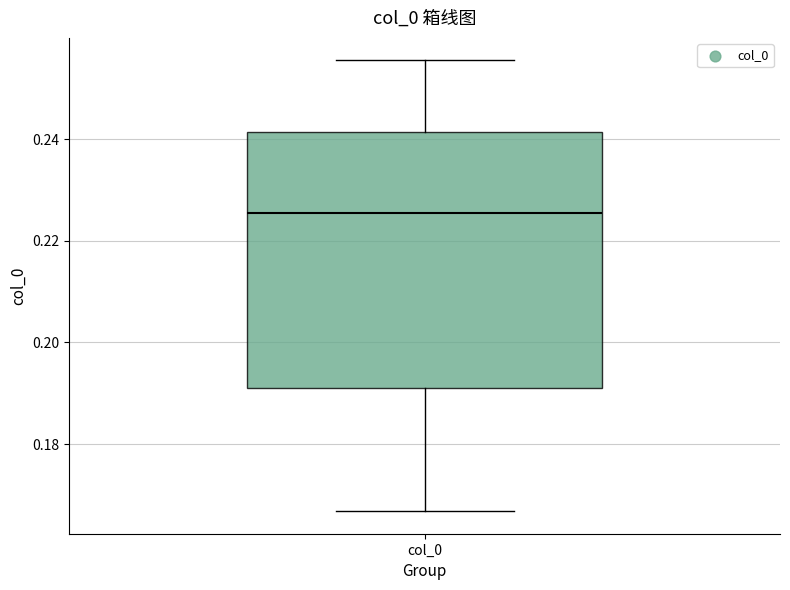

Read this box plot against the y-axis: the position of the median line, the range covered by the box, and the ends of both whiskers. The values are not printed on the chart, so give them approximately, as read against the axis.

median 0.226, box 0.192 to 0.242, whiskers 0.166 to 0.256